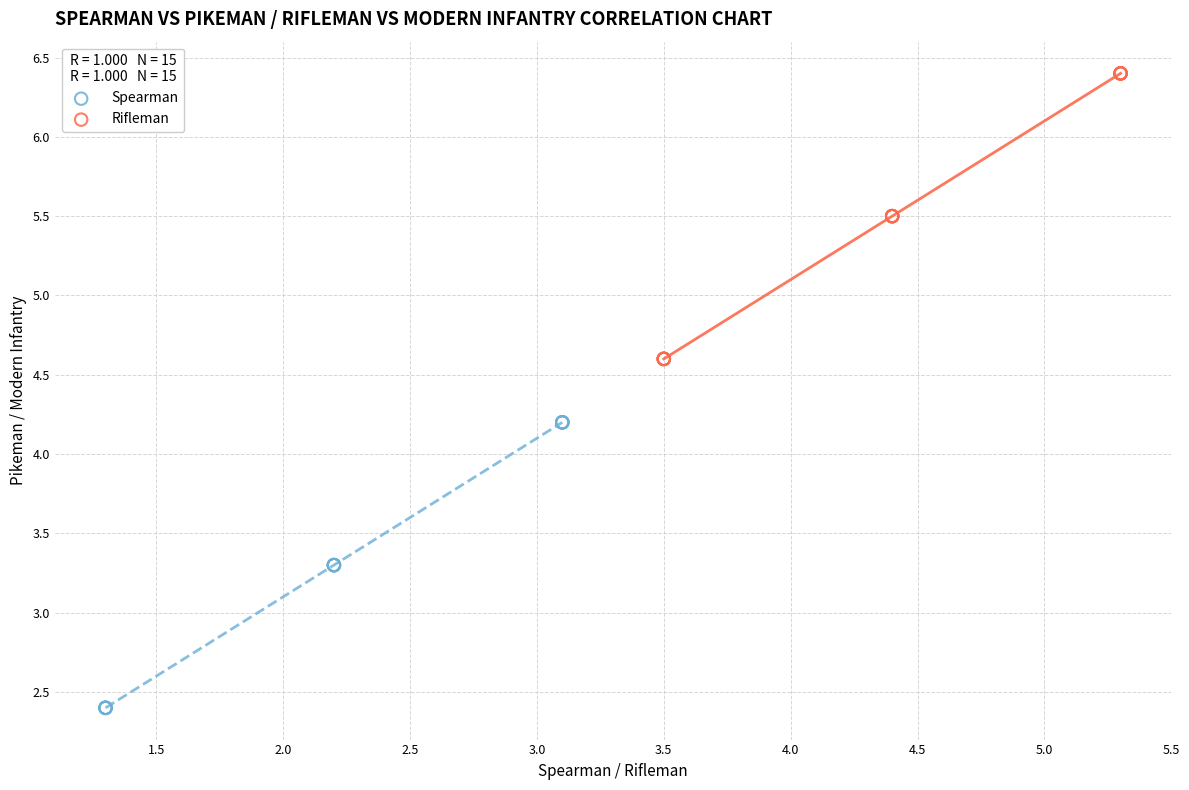

Which series reaches the minimum Y coordinate?

Spearman